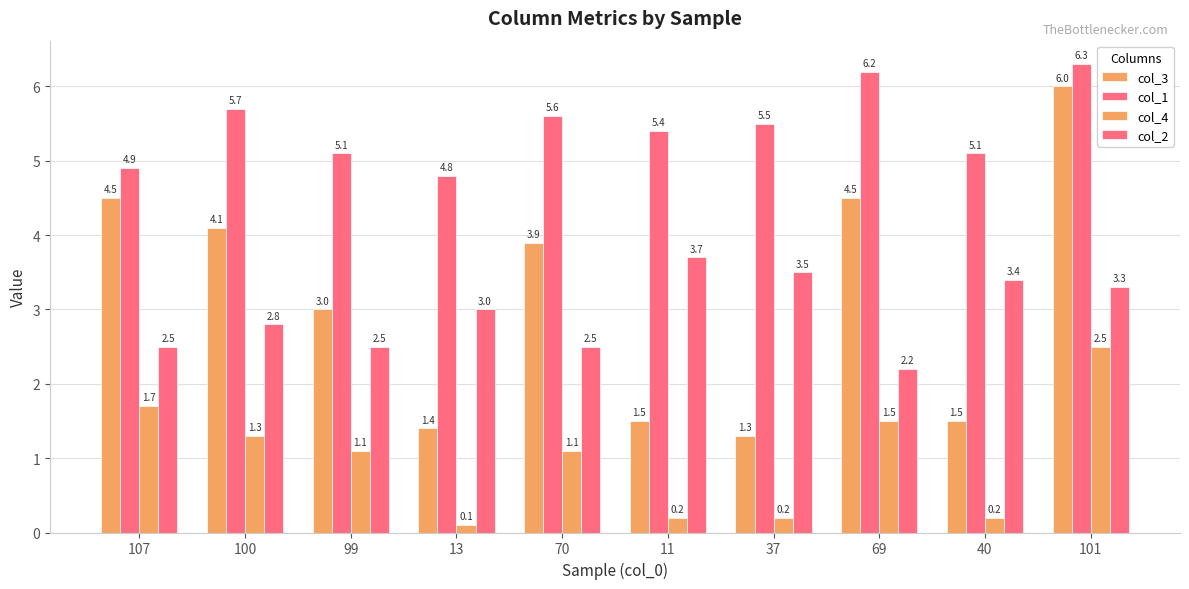

How many data points in col_4 are above 1?

6